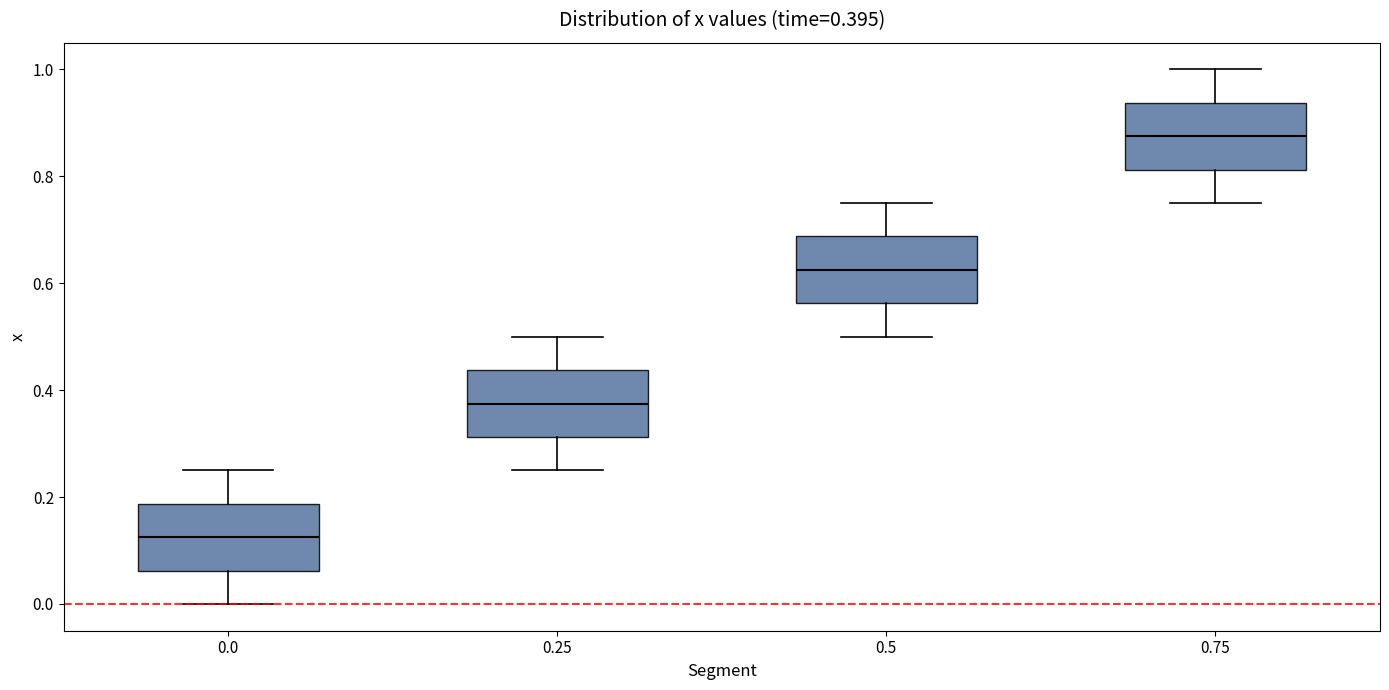

Which box's median line is the lowest?

0.0